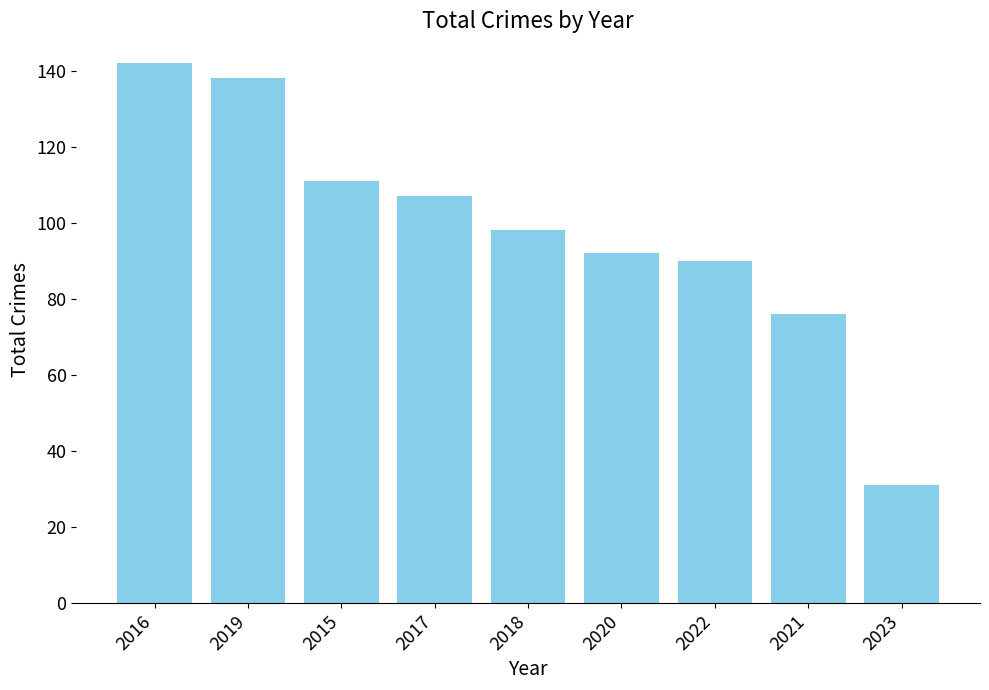

Is it true that the value at 2017 is 53?

False